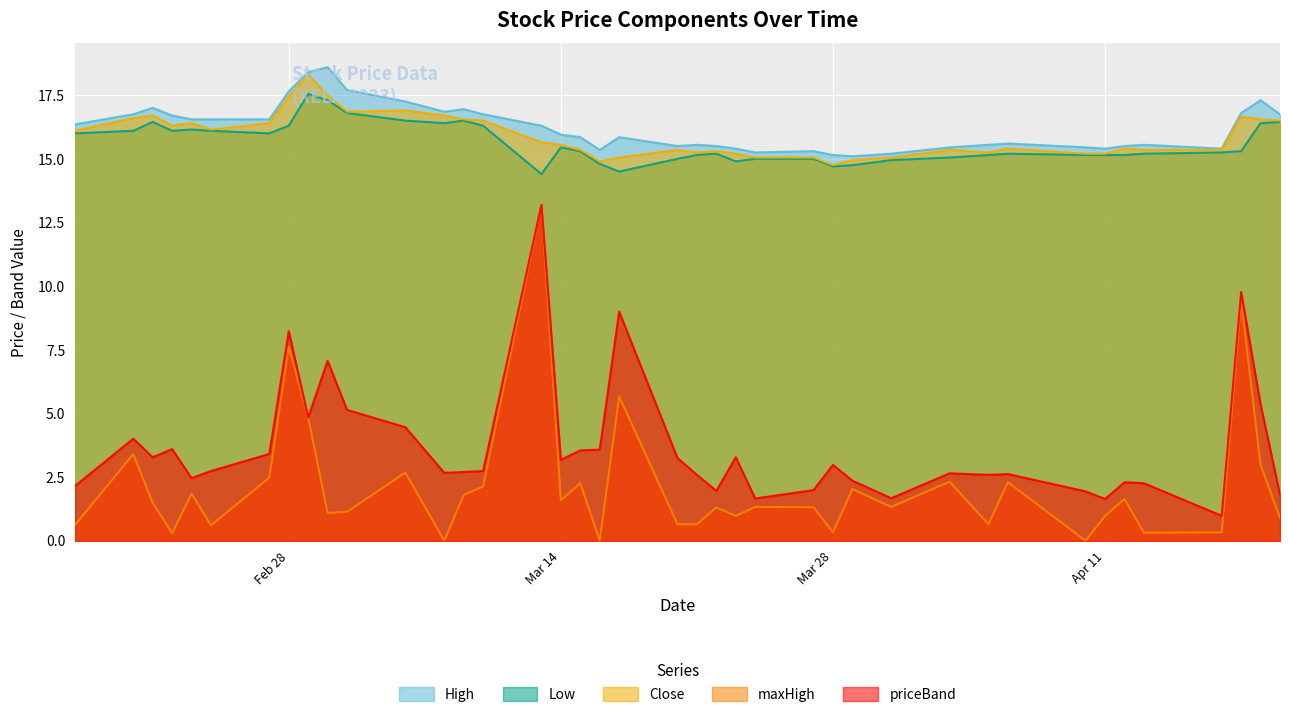

Which series has the largest range (max minus min)?

maxHigh